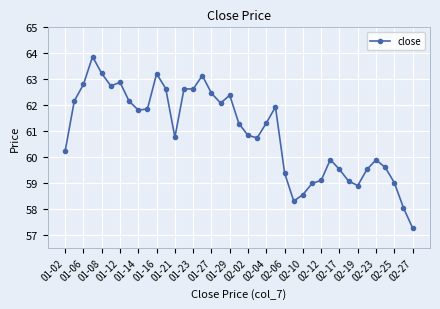

What is the value of the 32nd point from the left?

59.1